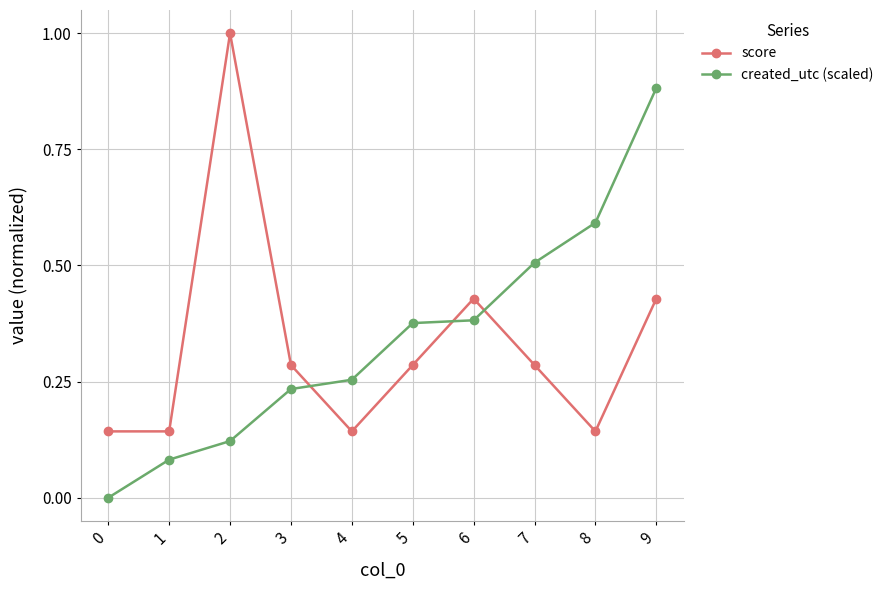

Which series has the largest total across all categories?

created_utc (scaled)